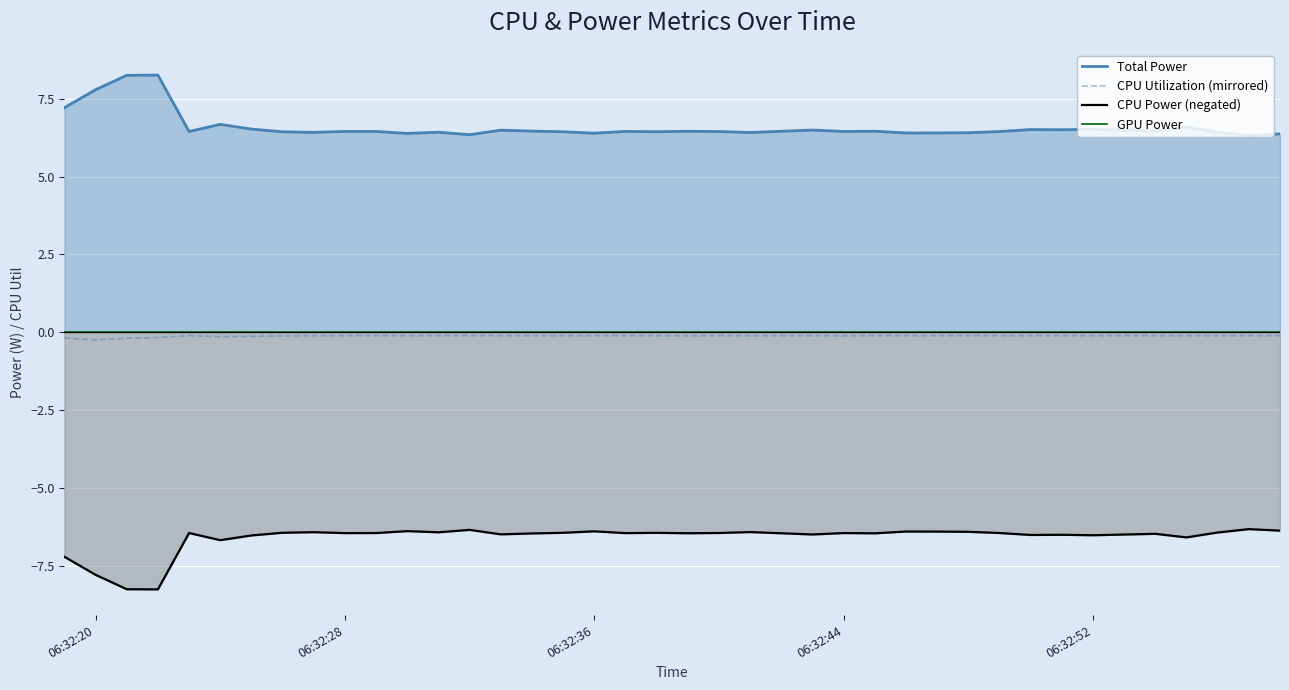

True or false: CPU Utilization (mirrored) and CPU Power (negated) cross at least once.

False